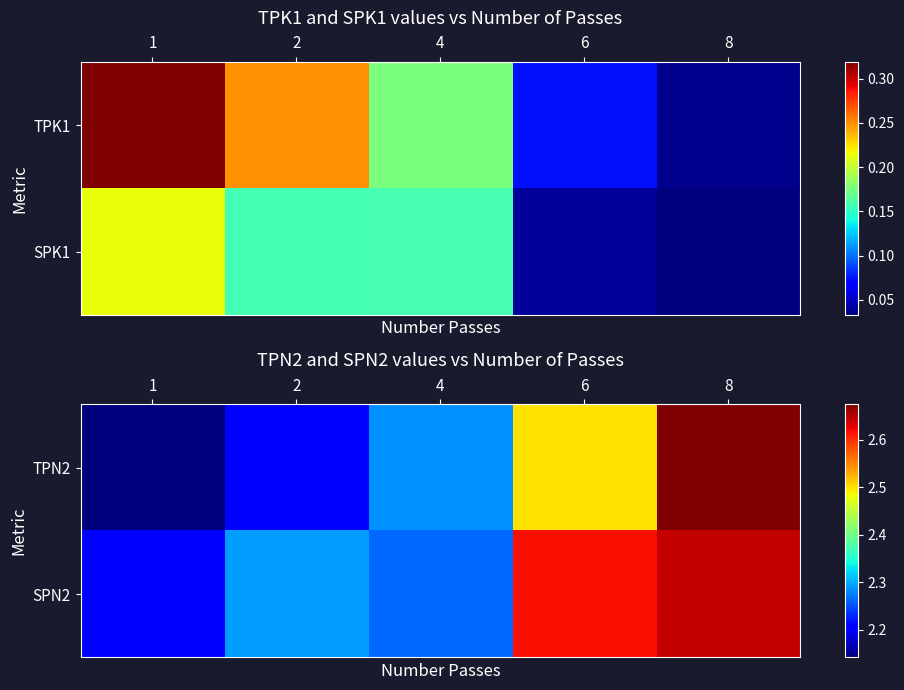

Where is SPN2 nearest to the value 2?

1